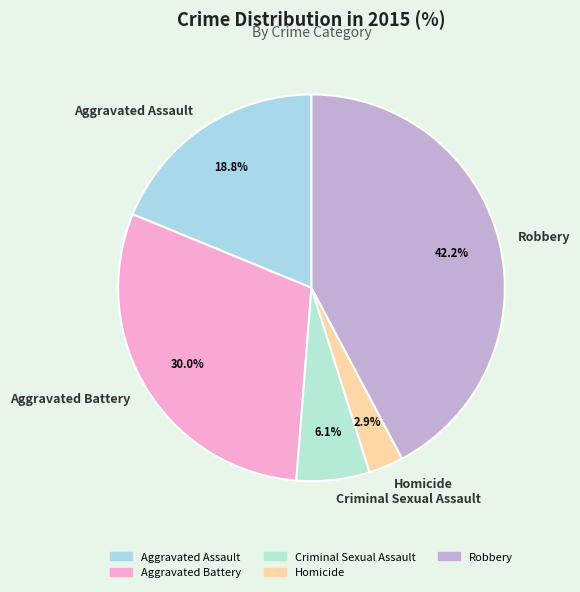

Count the number of slices in the pie.

5